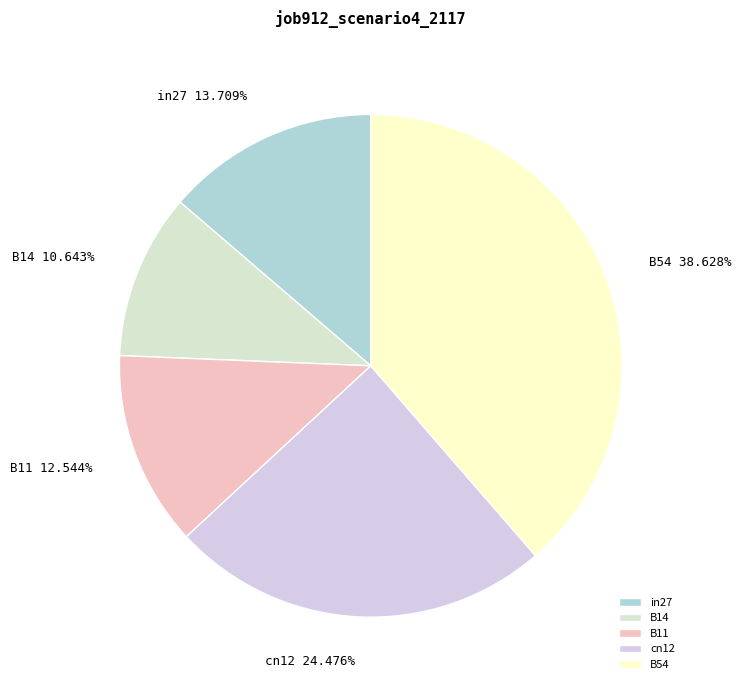

What percentage do in27 and B14 together represent?

24.4%